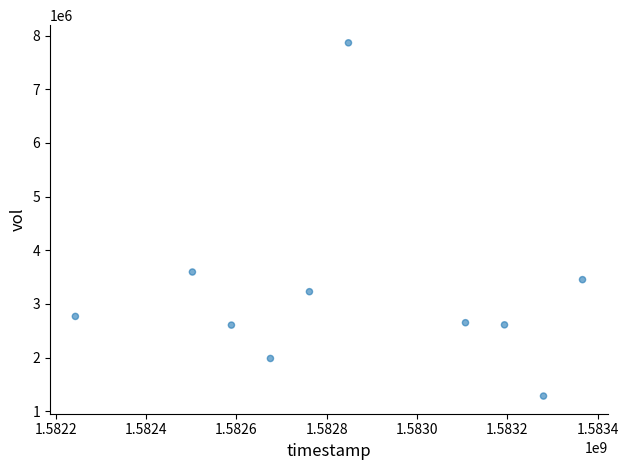

What Y value in the scatter plot is closest to 4574350?

3594600